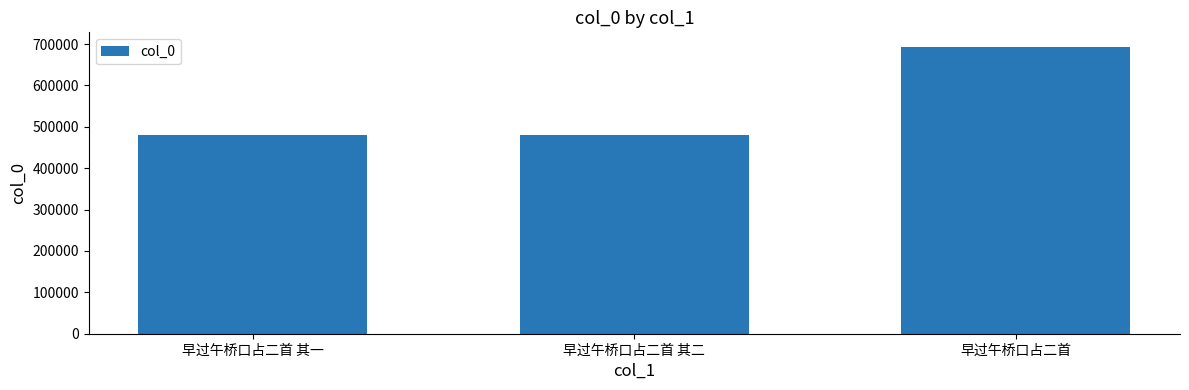

What is the change in value from 早过午桥口占二首 其二 to 早过午桥口占二首?

+214333